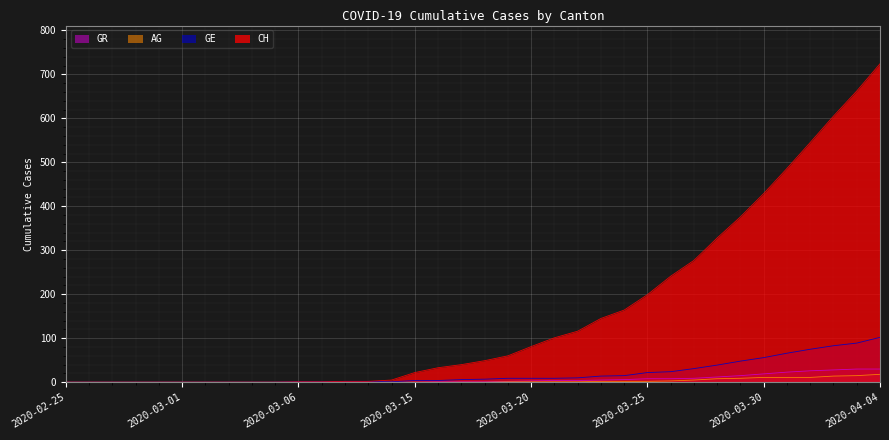

At which label does GR first exceed 1?

2020-03-19